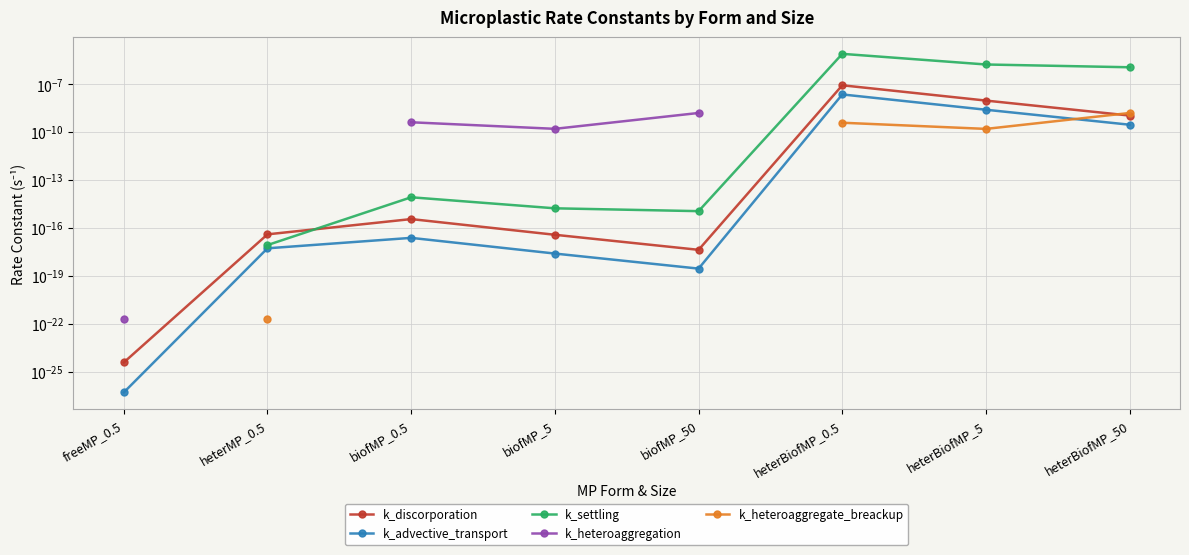

Which series changed the most between heterMP_0.5 and biofMP_50?

k_settling